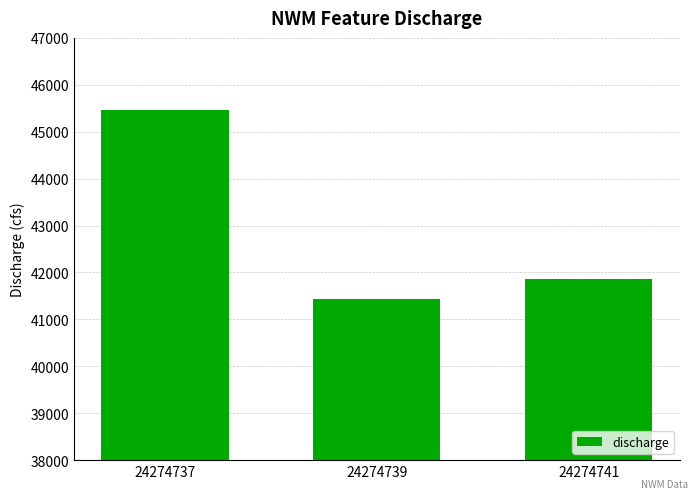

At which category does the chart reach its peak across all series?

24274737